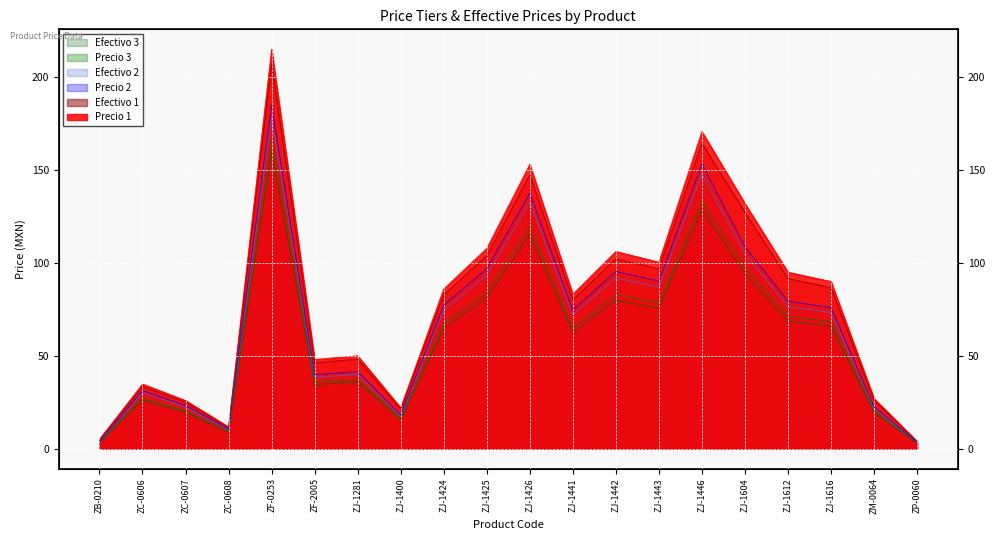

True or false: Precio 1 and Efectivo 3 intersect in this chart.

False